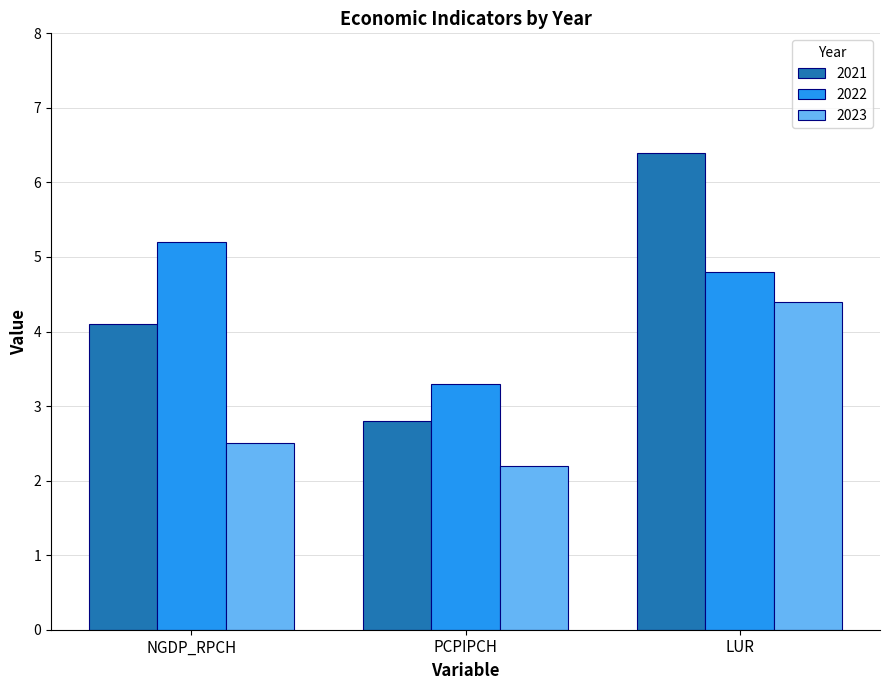

Which category has the lowest value in the 2023 series?

PCPIPCH